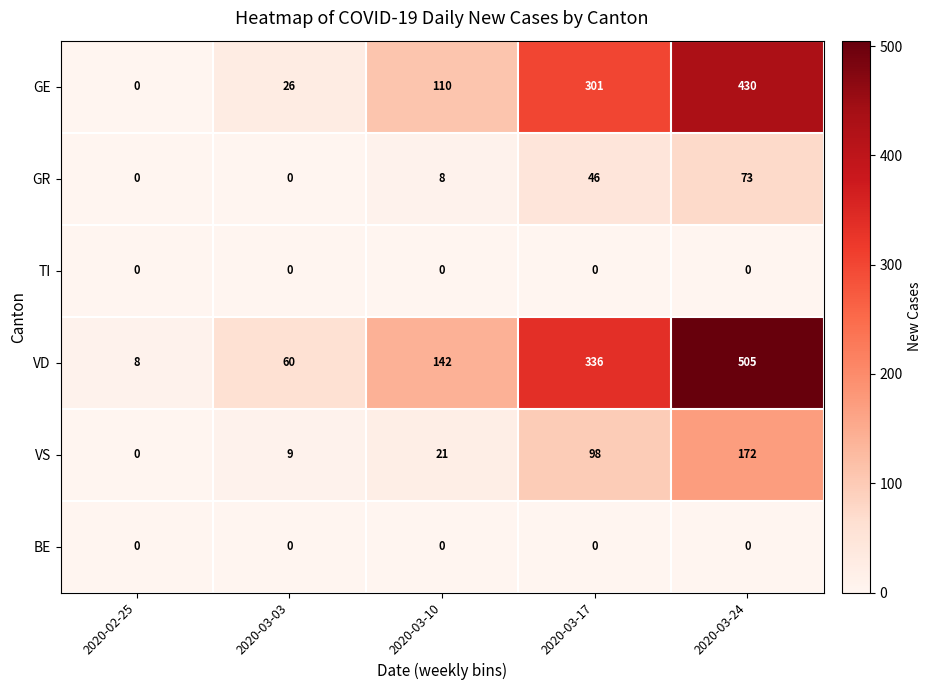

True or false: VD has a value of 336 at 2020-03-17.

True